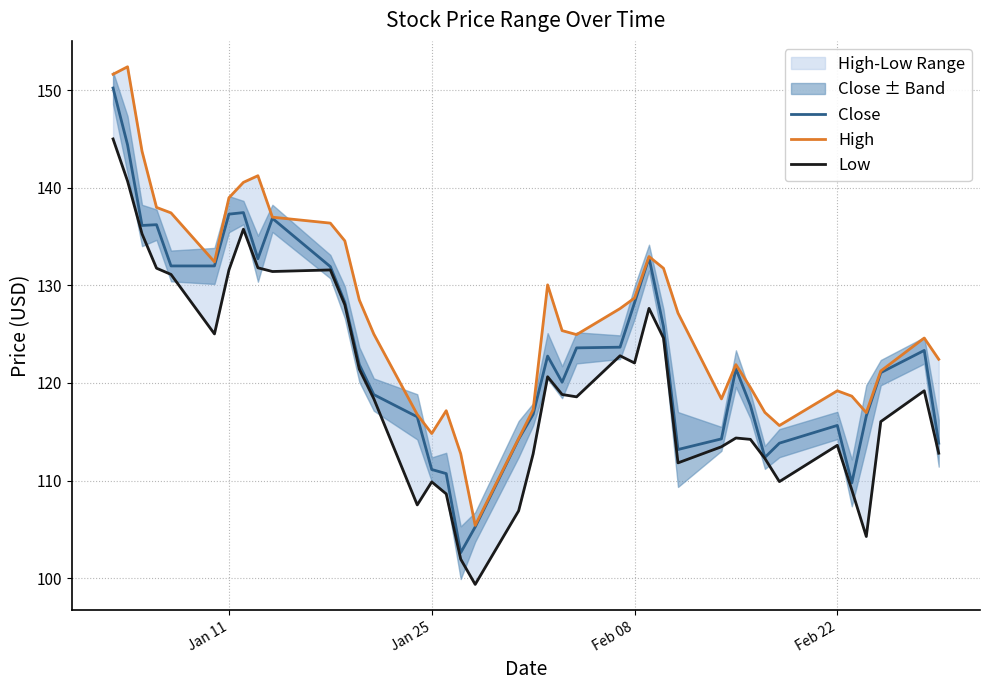

The Close series shows 115.7 at Feb 22. True or false?

True